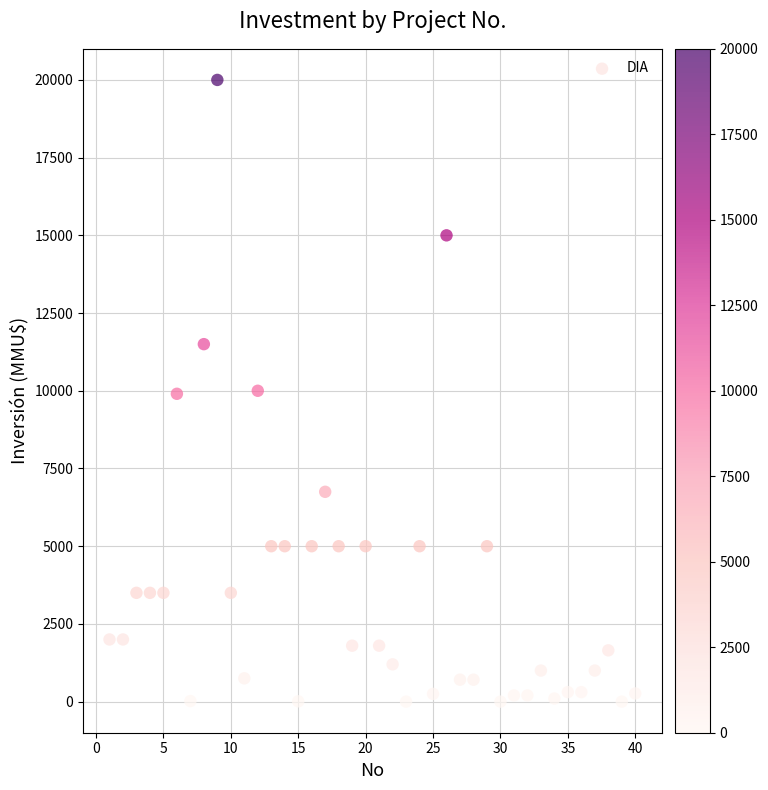

What is the range of Y values (max minus min)?

20000